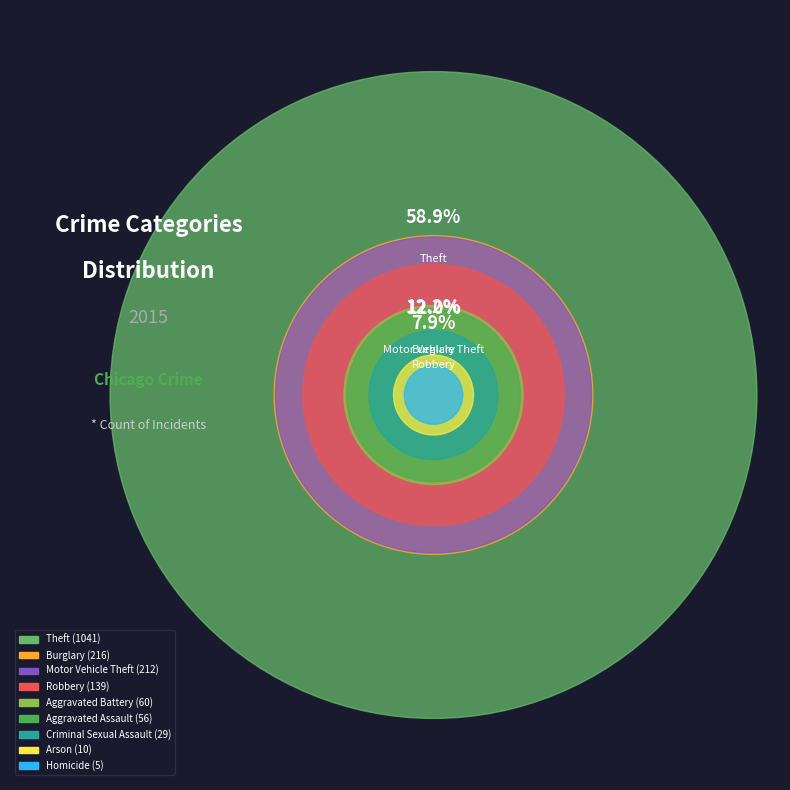

Rank the categories by value from highest to lowest.

Theft, Burglary, Motor Vehicle Theft, Robbery, Aggravated Battery, Aggravated Assault, Criminal Sexual Assault, Arson, Homicide